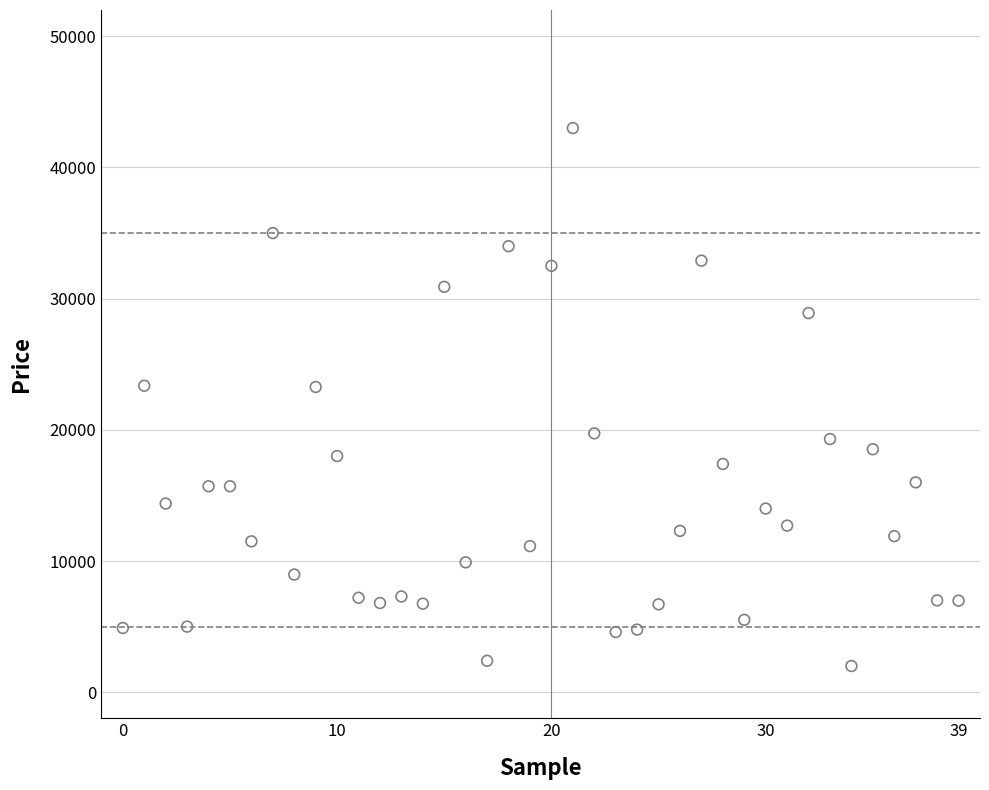

What is the range of Y values (max minus min)?

41001